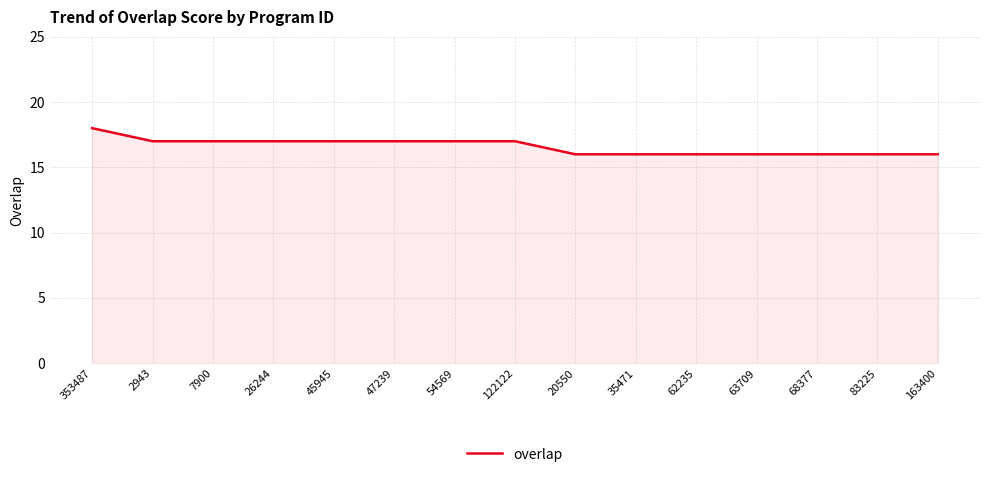

What position from the left is 83225?

14